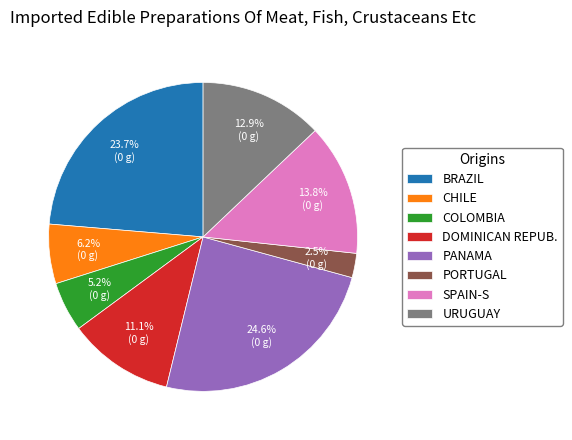

Which slice is the smallest?

PORTUGAL